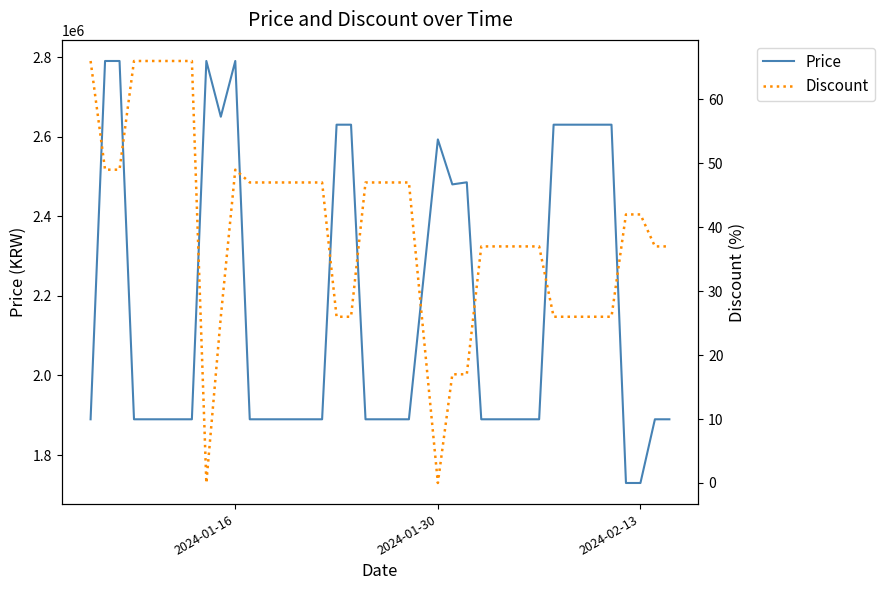

What is the maximum value for Price?

2790000